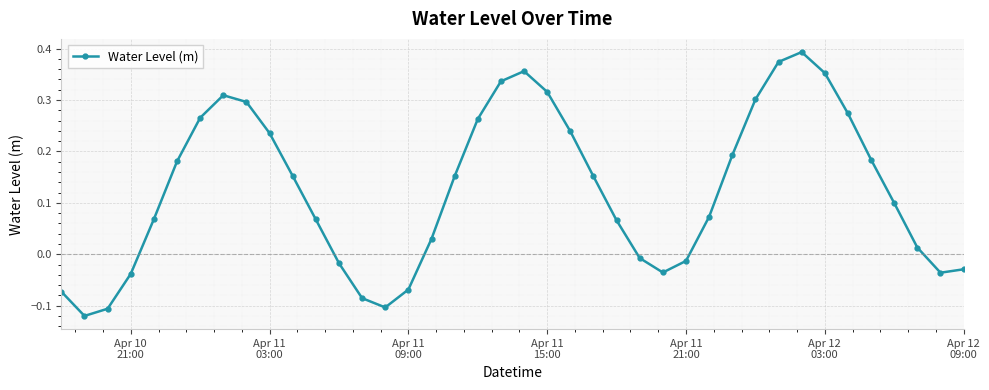

How many distinct data groups are displayed?

1